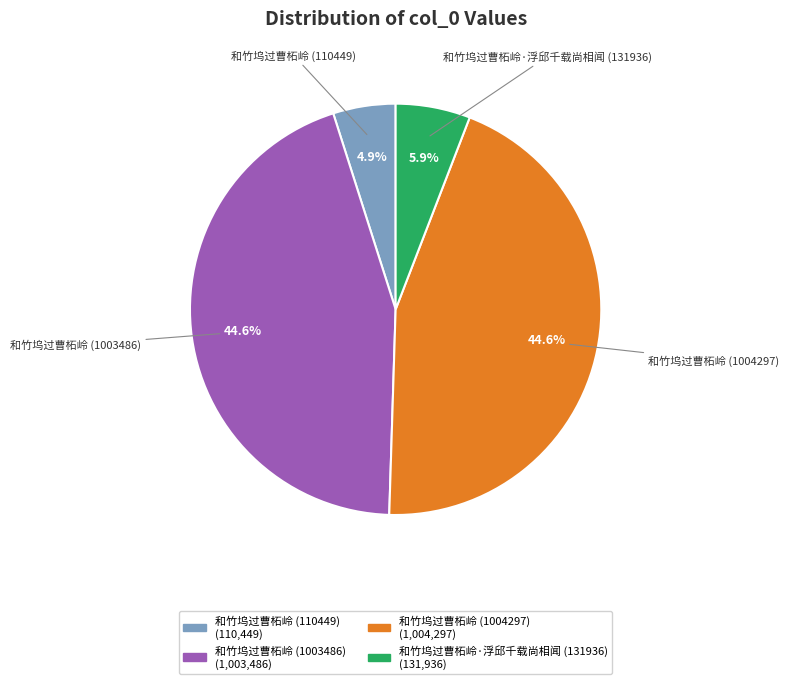

Is there any slice that represents more than half of the pie?

No